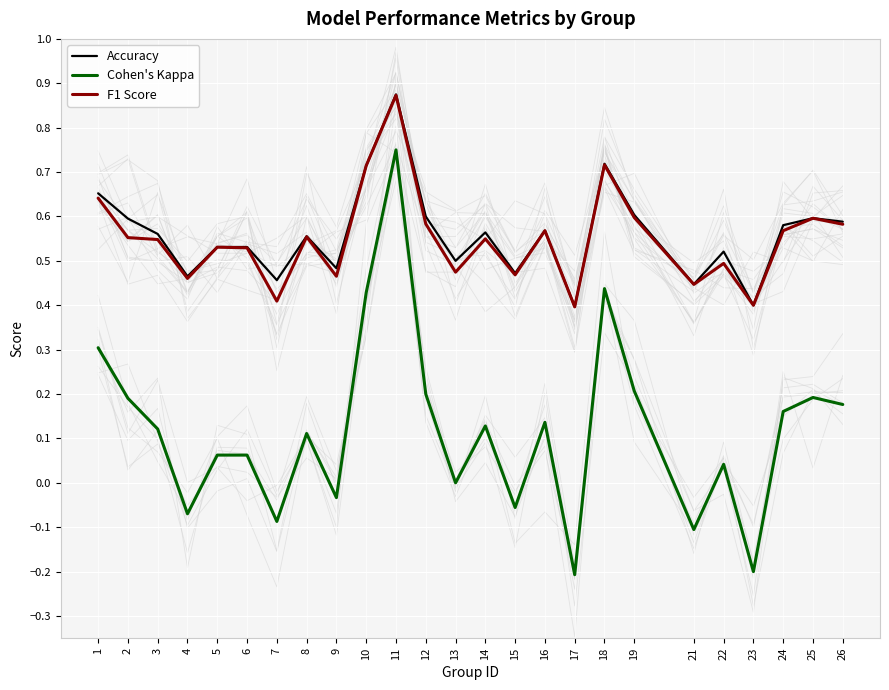

At which label does Cohen's Kappa first exceed 0?

1